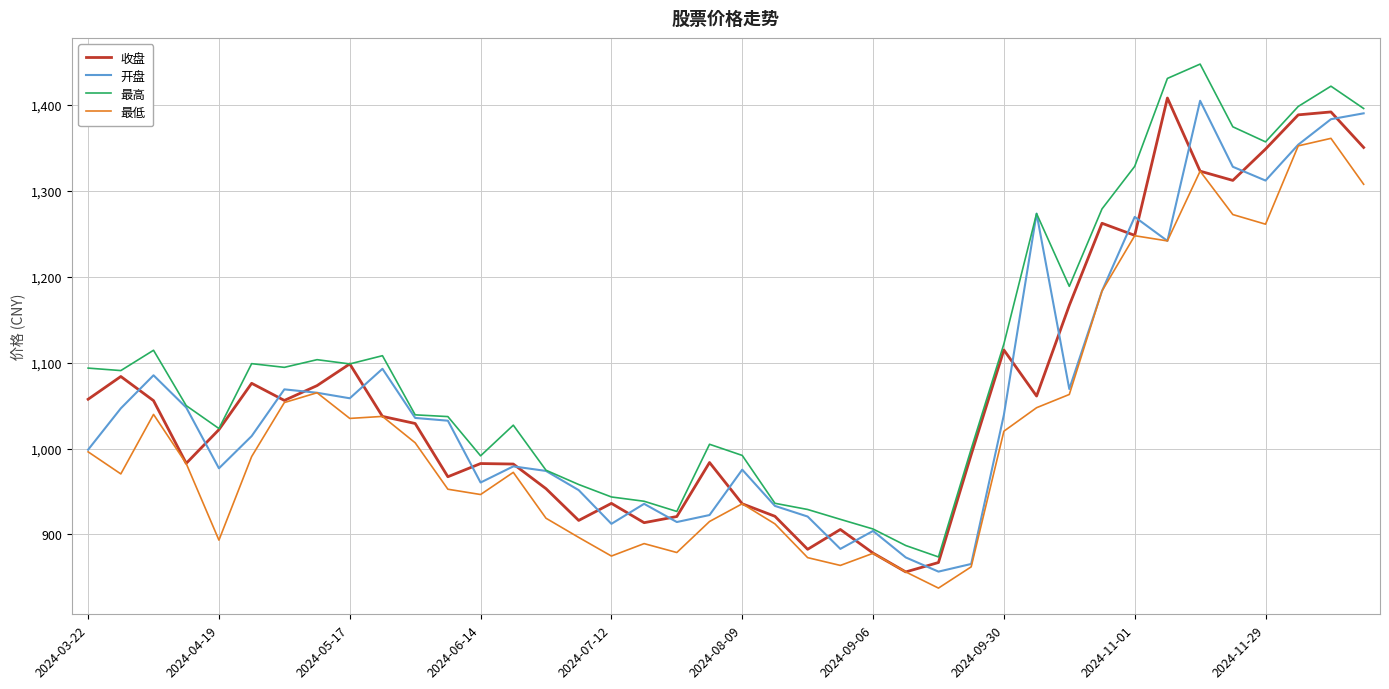

Which series has the largest total across all categories?

最高